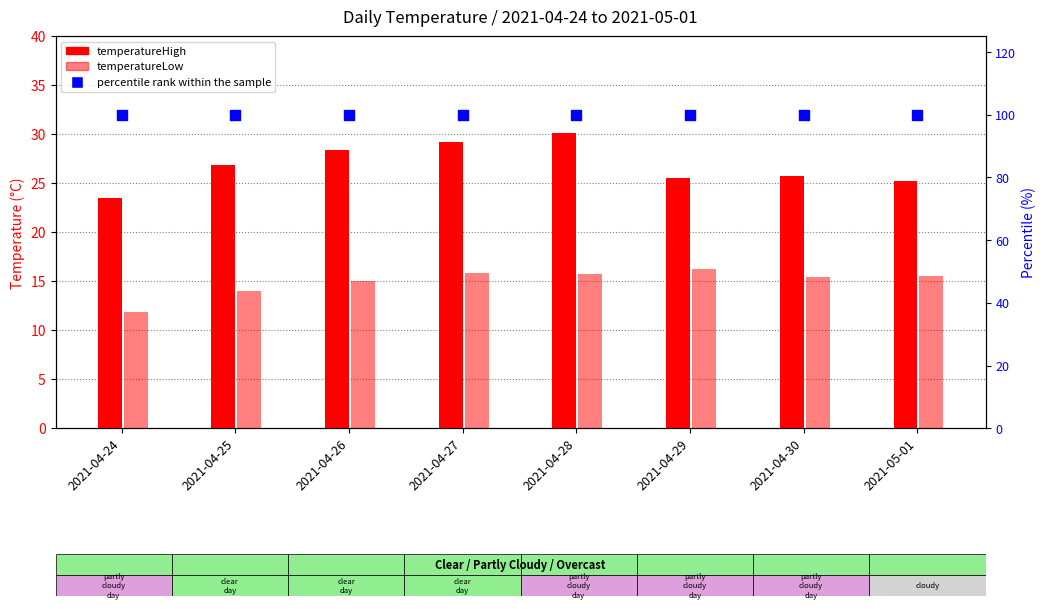

Which series contains the highest Y value?

percentile rank within the sample